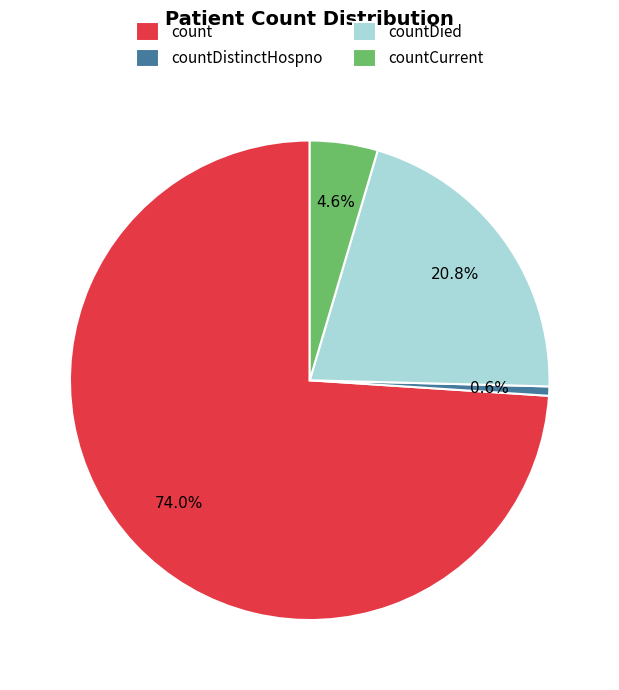

How many slices are in this pie chart?

4